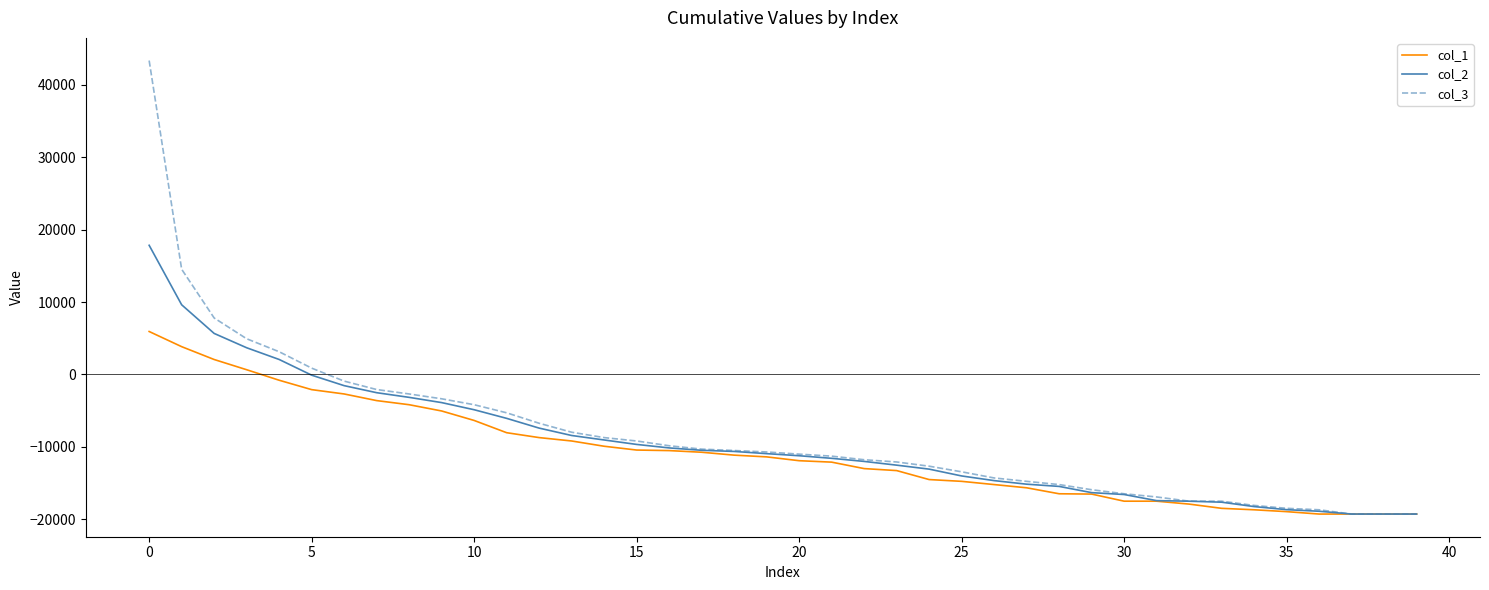

What is the lowest value of the col_2 series?

-19282.1